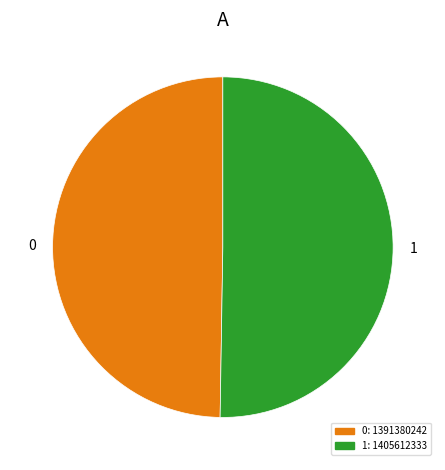

How many slices are in this pie chart?

2